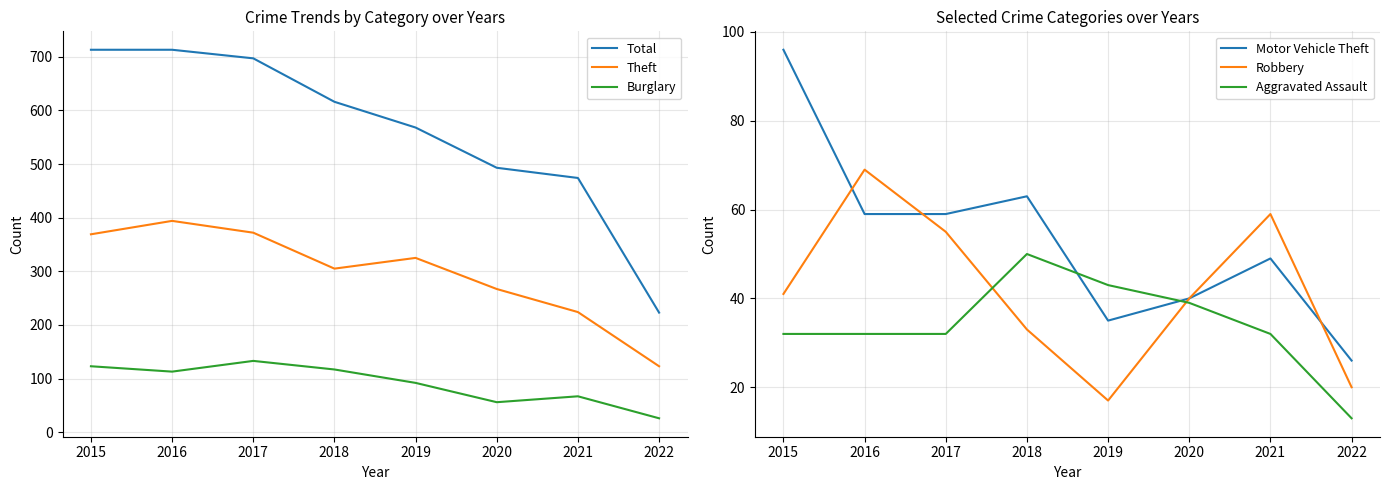

Reading left to right, list all the values displayed in this chart.

Total: 713	713	697	616	568	493	474	223
Theft: 369	394	372	305	325	267	224	123
Burglary: 123	113	133	117	92	56	67	26
Motor Vehicle Theft: 96	59	59	63	35	40	49	26
Robbery: 41	69	55	33	17	40	59	20
Aggravated Assault: 32	32	32	50	43	39	32	13